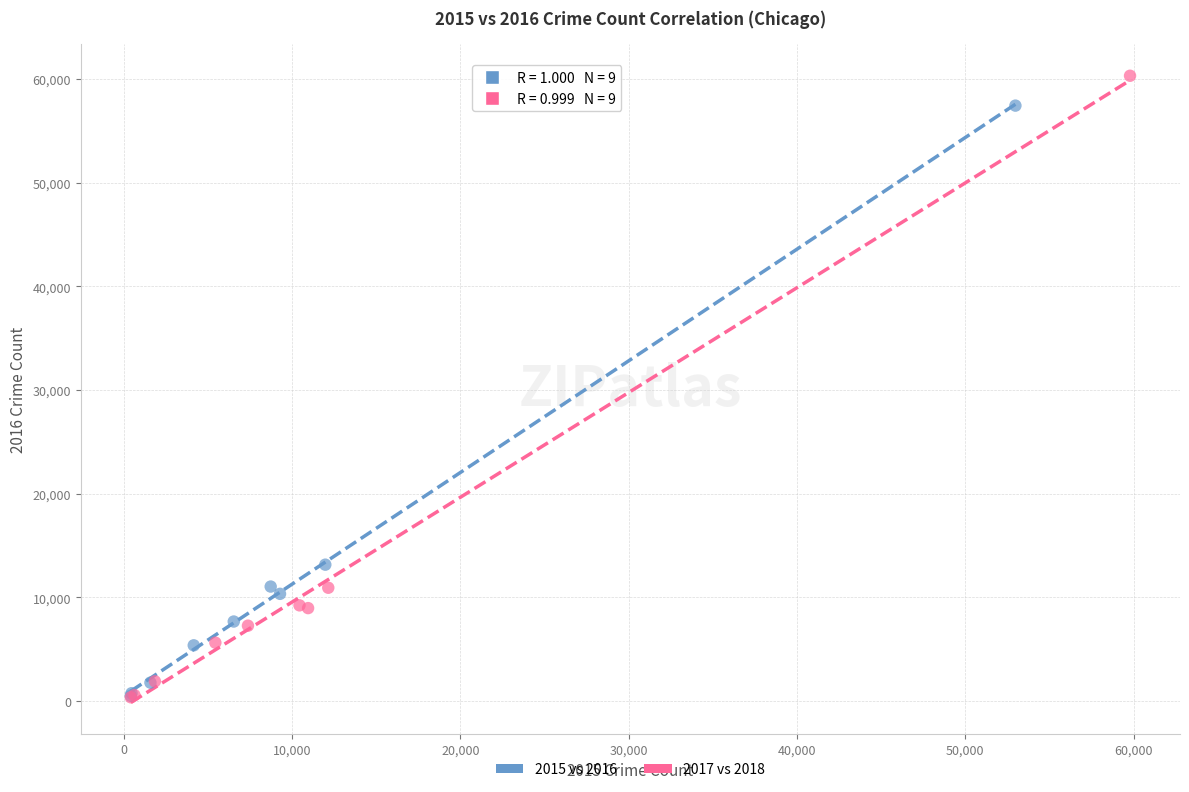

Which series has the widest spread of Y values?

2017 vs 2018